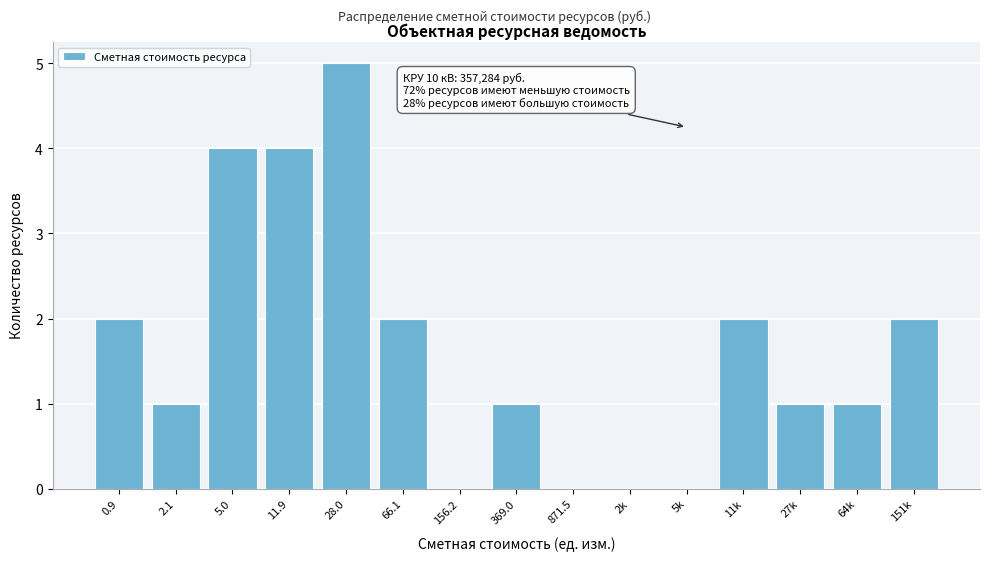

Reading left to right, extract all data points from this chart.

0.9=2	2.1=1	5.0=4	11.9=4	28.0=5	66.1=2	156.2=0	369.0=1	871.5=0	2k=0	5k=0	11k=2	27k=1	64k=1	151k=2